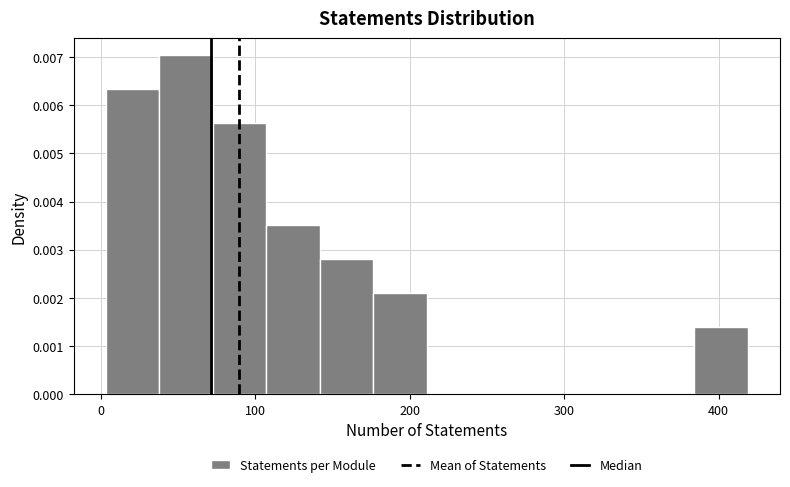

Read against the x-axis, roughly where is the centre of the tallest bar?

60